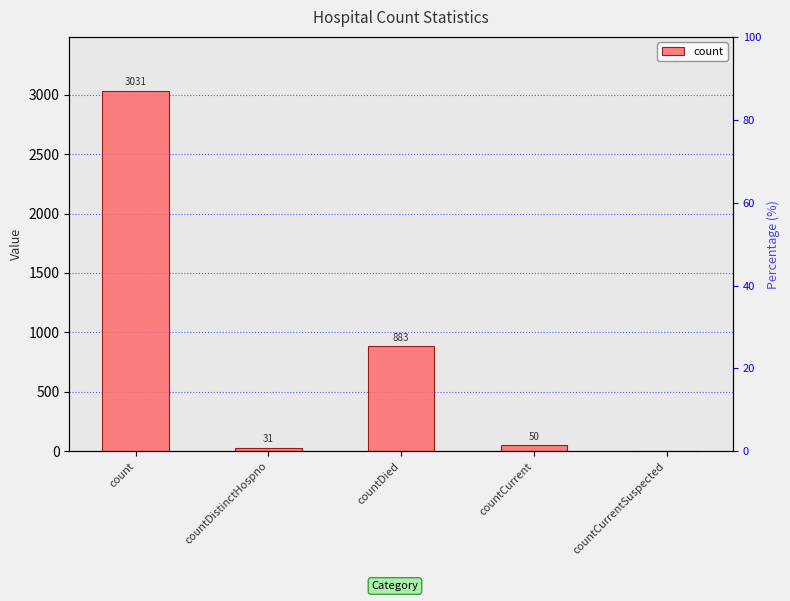

How many bars are there in total?

5